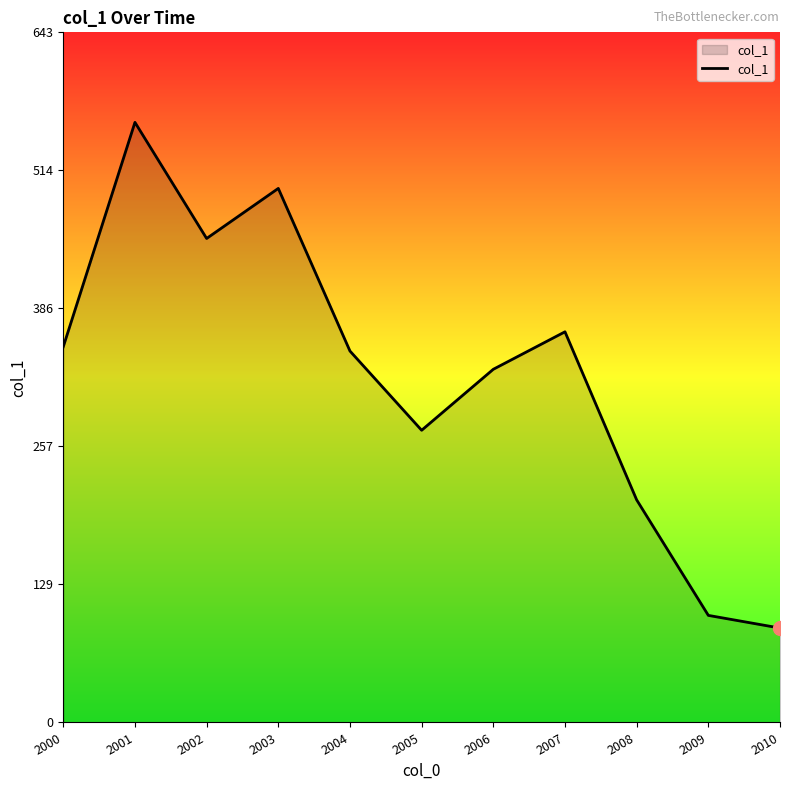

The value at 2005 is 272.3. True or false?

True